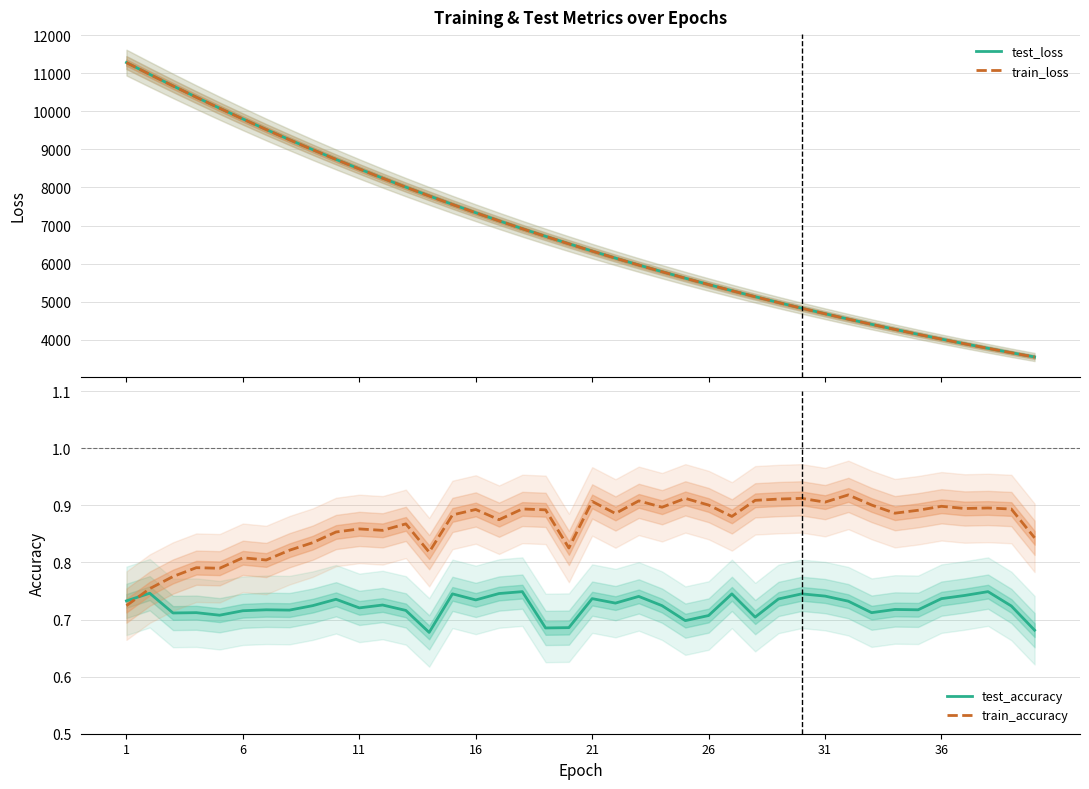

True or false: test_accuracy has a value of 1.2 at 1.

False